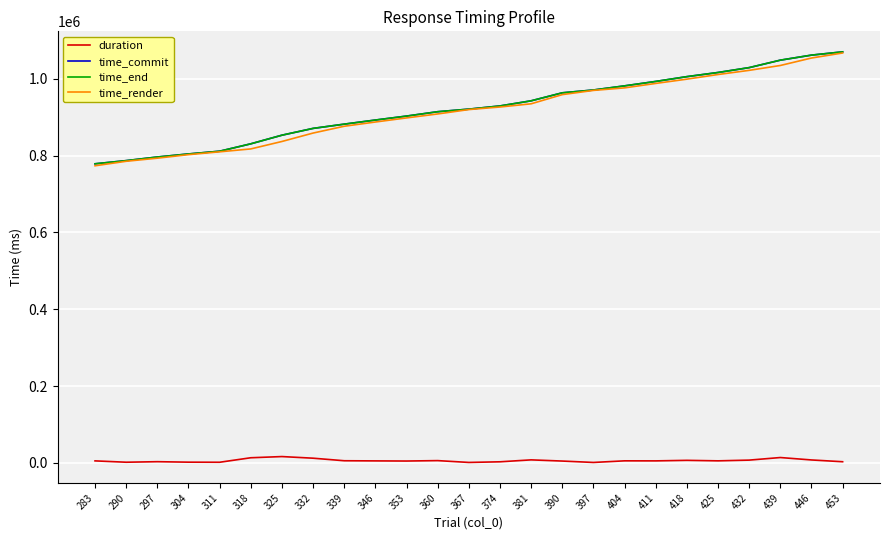

What is the difference between the second highest and minimum values in the time_commit series?

283029.8